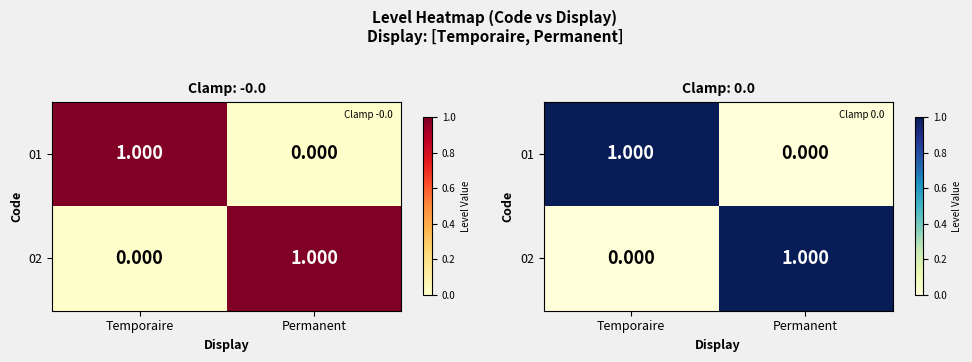

At which category is the sum across all series the highest?

Temporaire